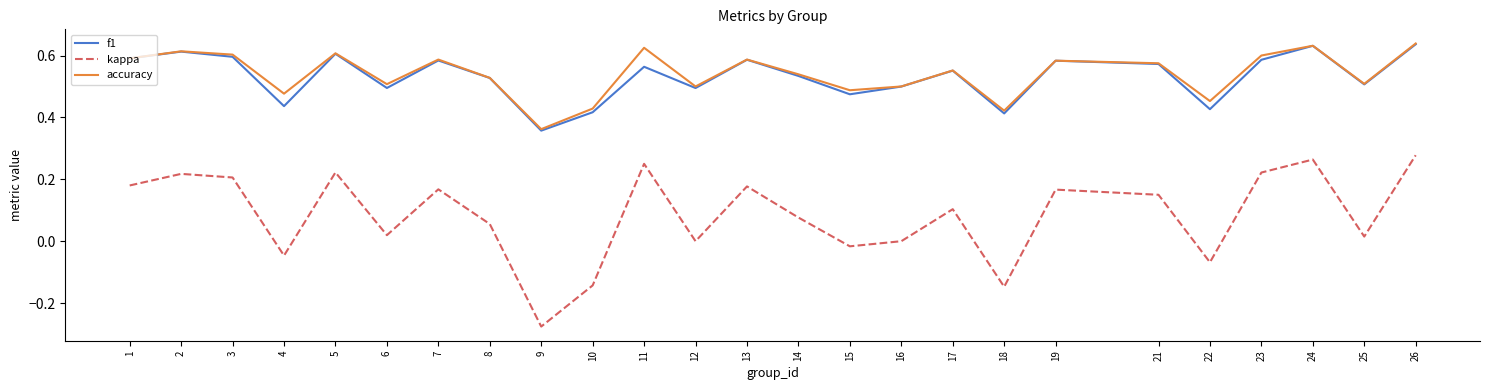

Is the value of kappa at 3 greater than the value of accuracy at 16?

No